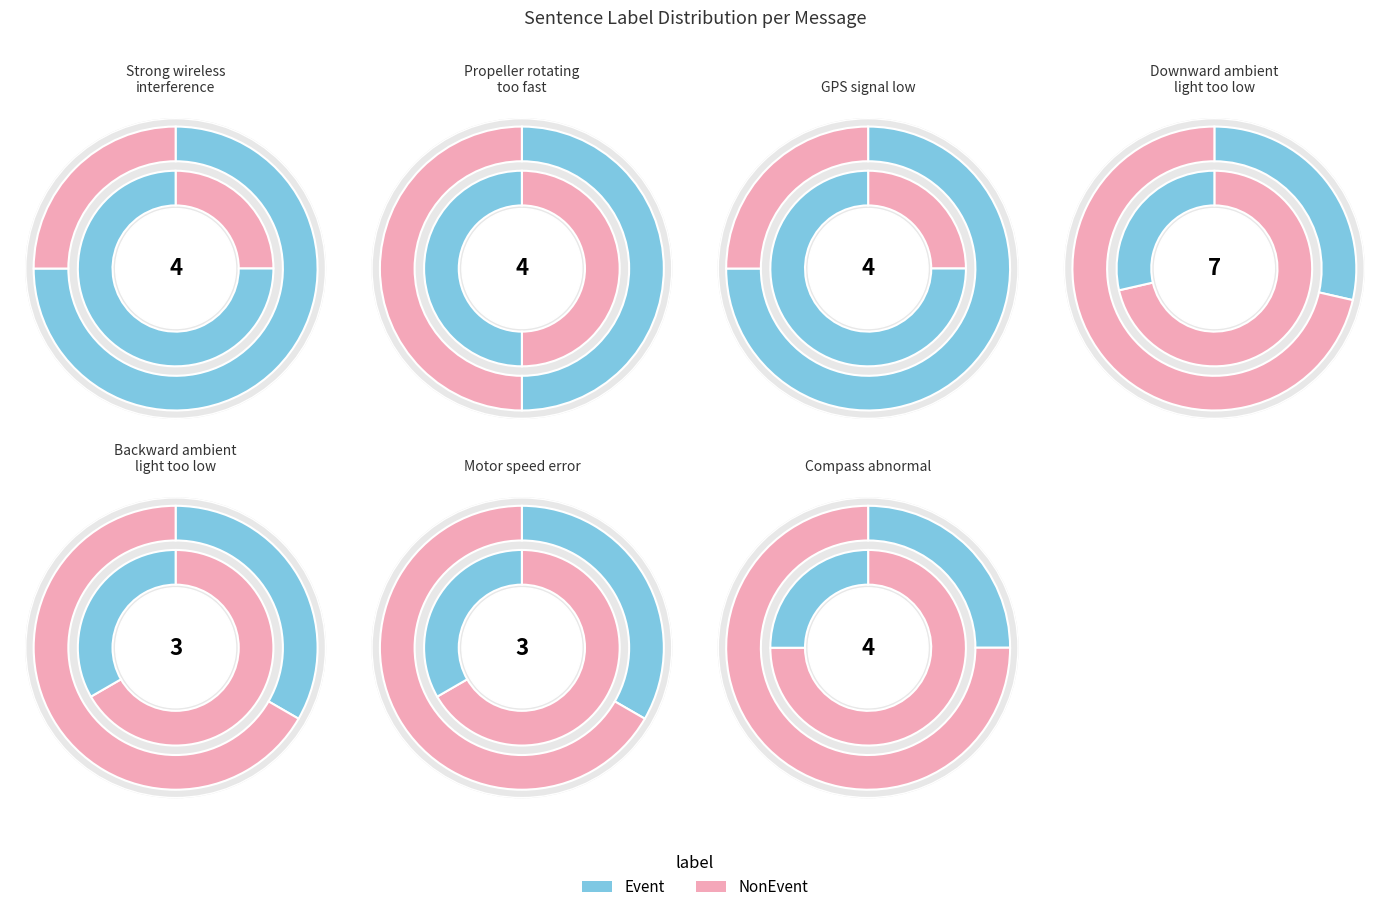

Rank the series at Strong wireless
interference from highest to lowest value.

Event, NonEvent